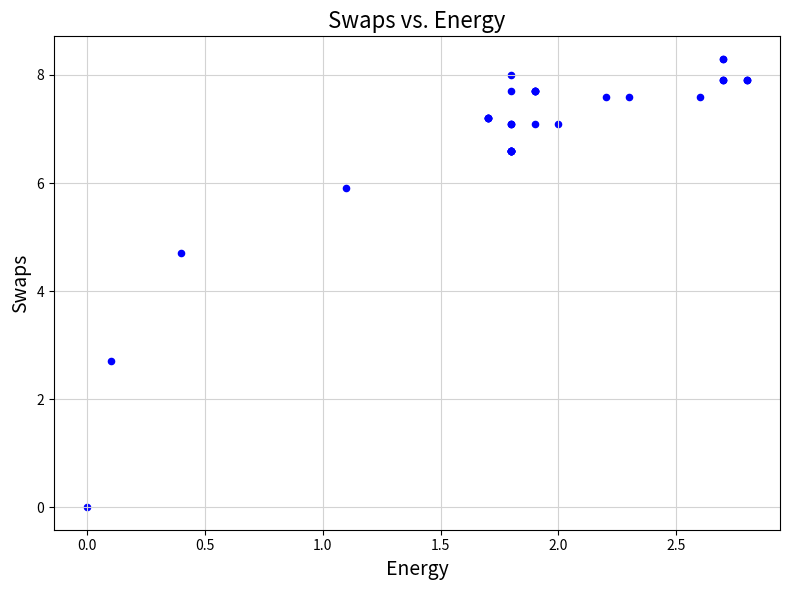

What Y value in the scatter plot is closest to 4?

4.7